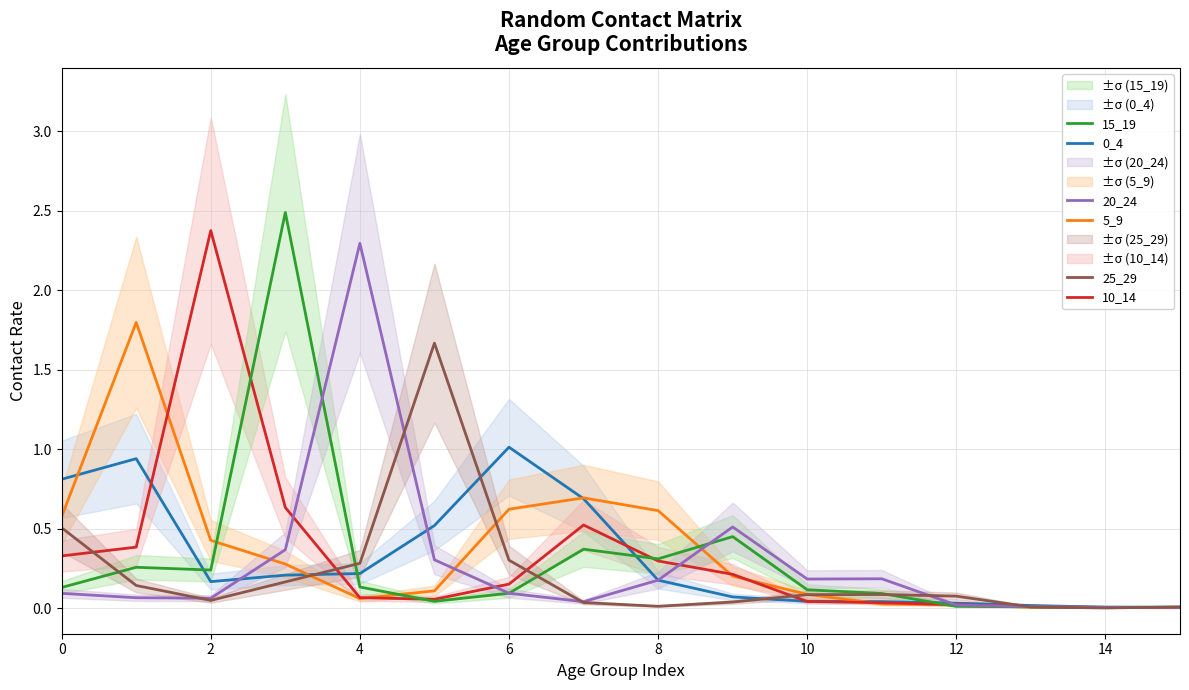

Is it true that 20_24 equals 0.0 at 4?

False